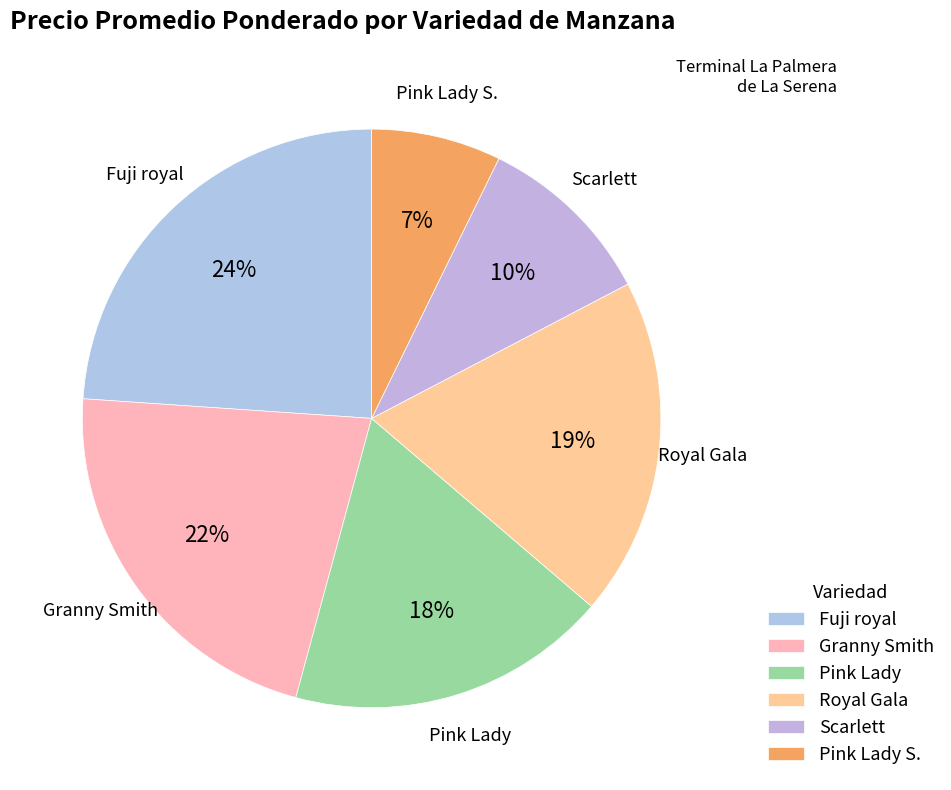

To the nearest percent, what portion does Scarlett represent?

10%